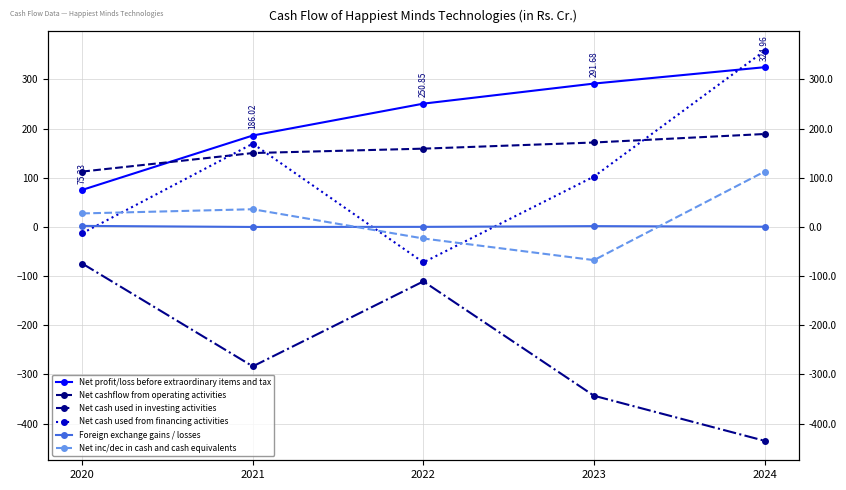

What is the difference between the maximum and minimum values in the Net inc/dec in cash and cash equivalents series?

180.2